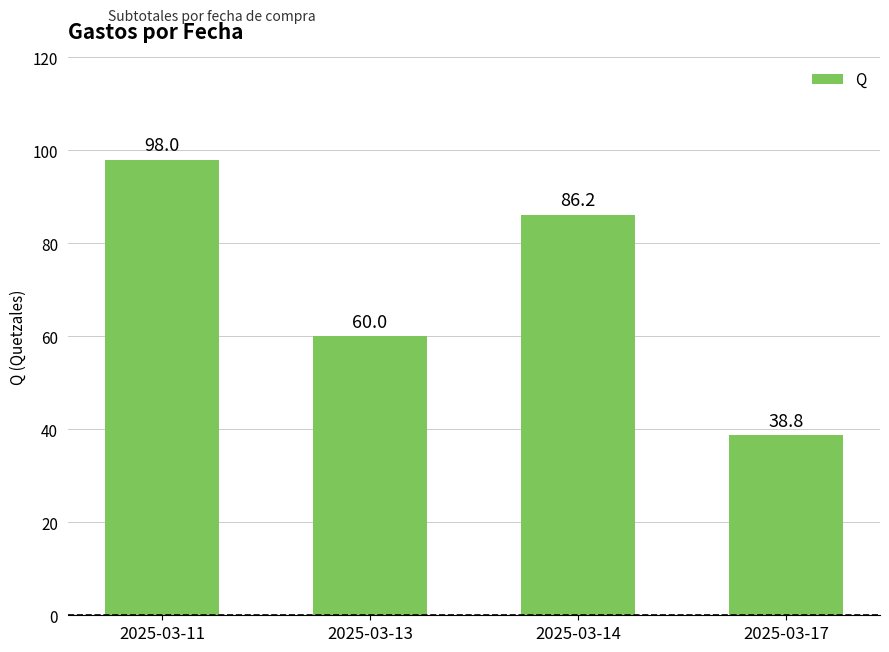

List the labels in order of value, smallest first.

2025-03-17, 2025-03-13, 2025-03-14, 2025-03-11